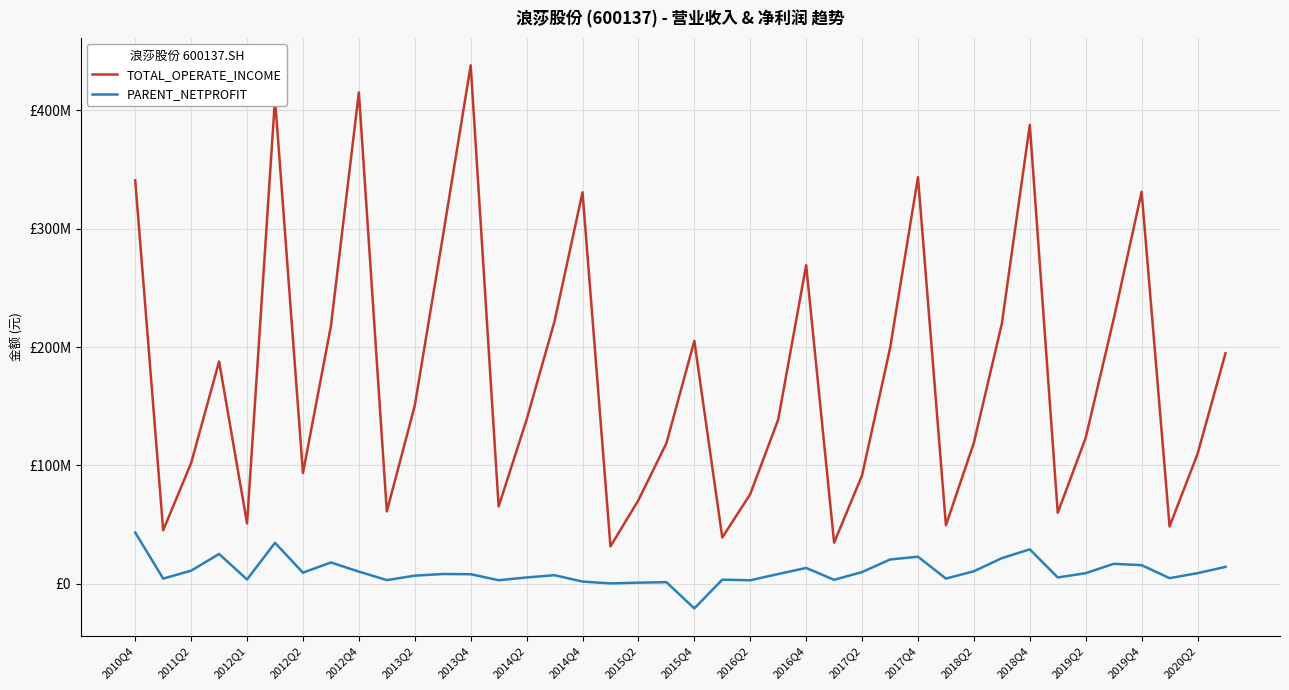

Does the chart have visible grid lines?

Yes